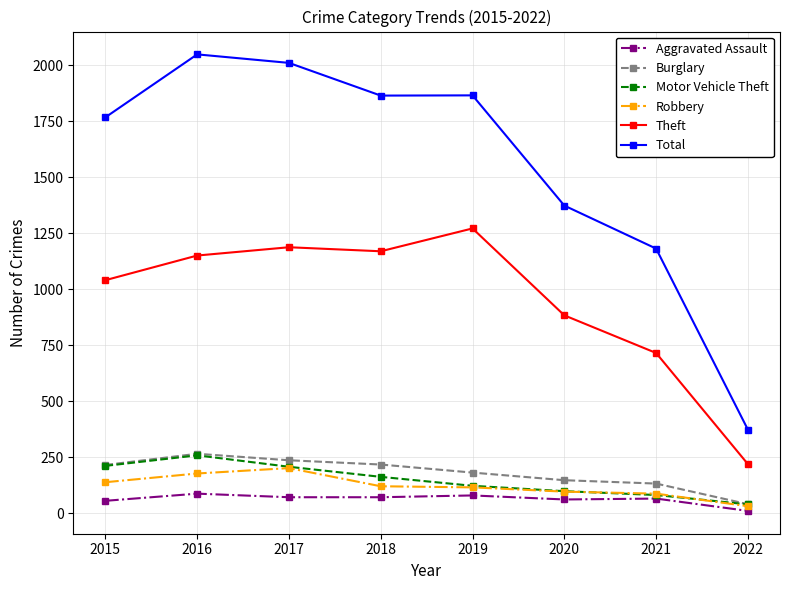

Which series has the widest spread of values?

Total